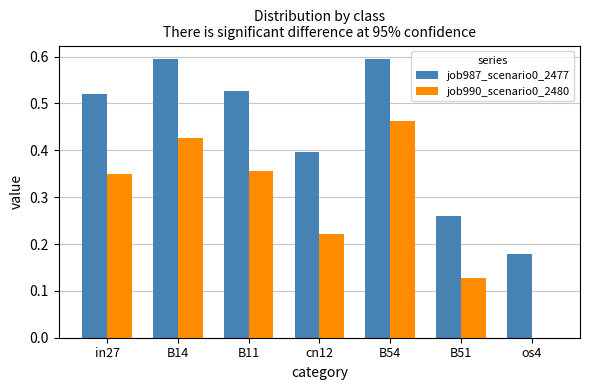

Between in27 and B14, which series saw the biggest shift?

job990_scenario0_2480